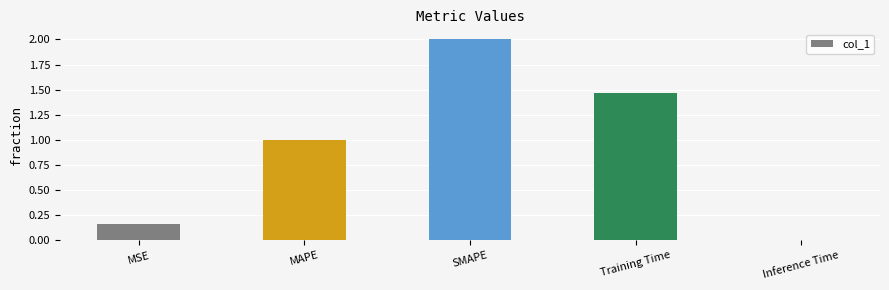

What is the label of the 3rd bar from the left?

SMAPE